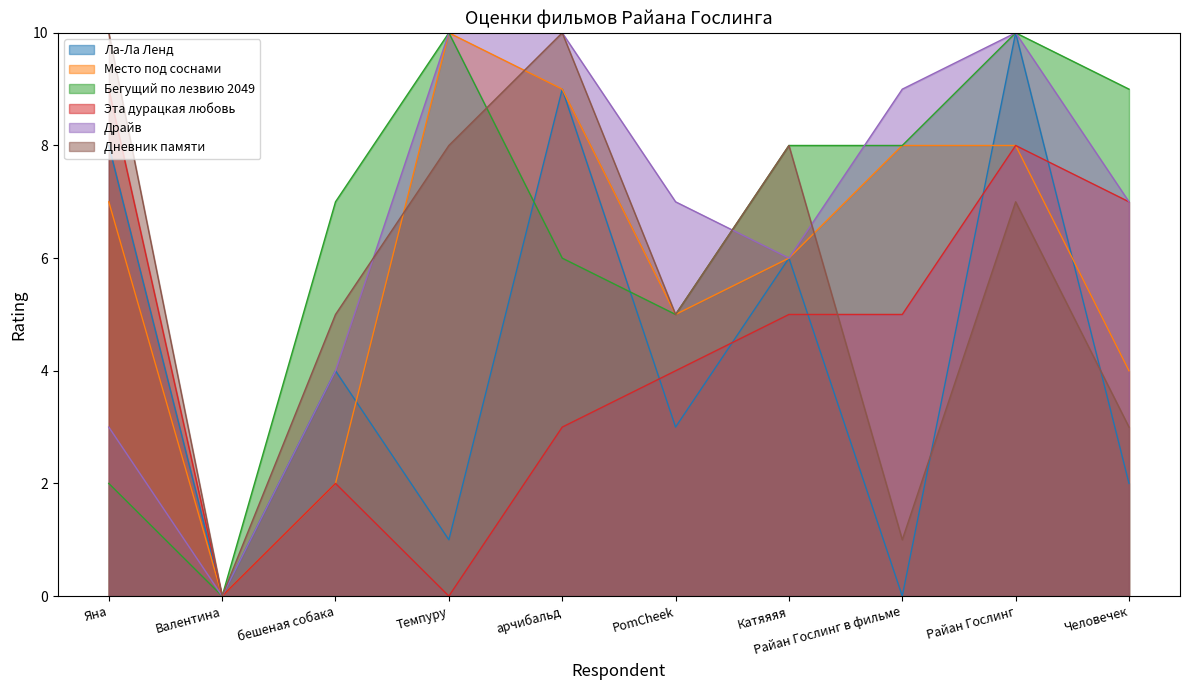

Which series has the largest total across all categories?

Драйв